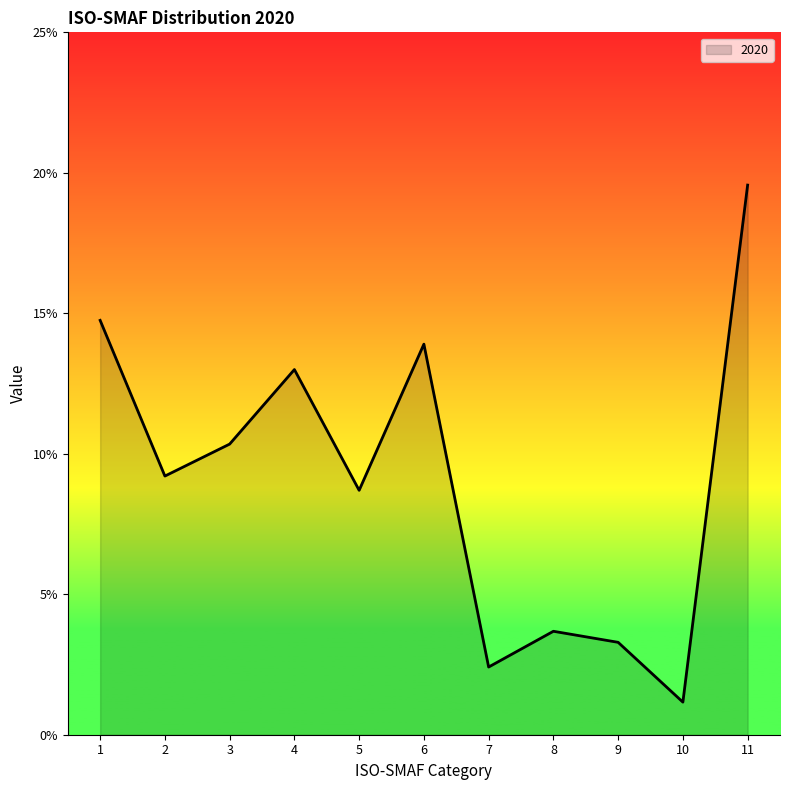

What is the change in value from 5 to 10?

-0.1